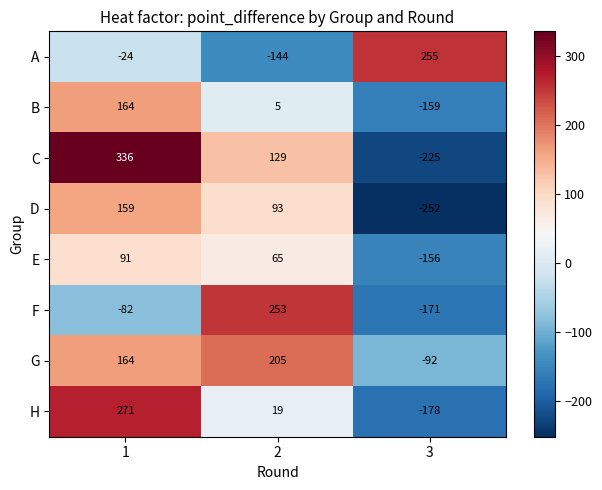

Count the number of categories in the chart.

3